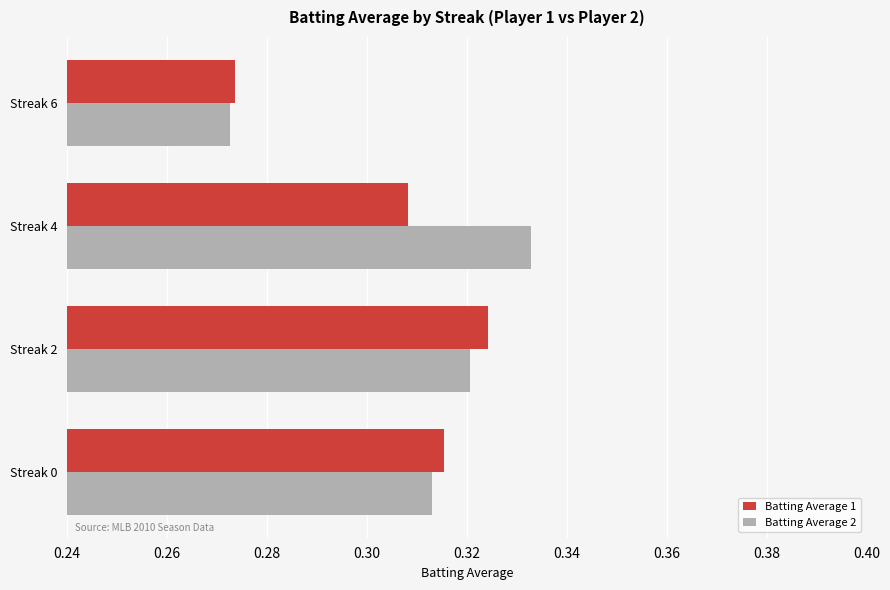

How many Batting Average 2 values are between 0 and 1?

4